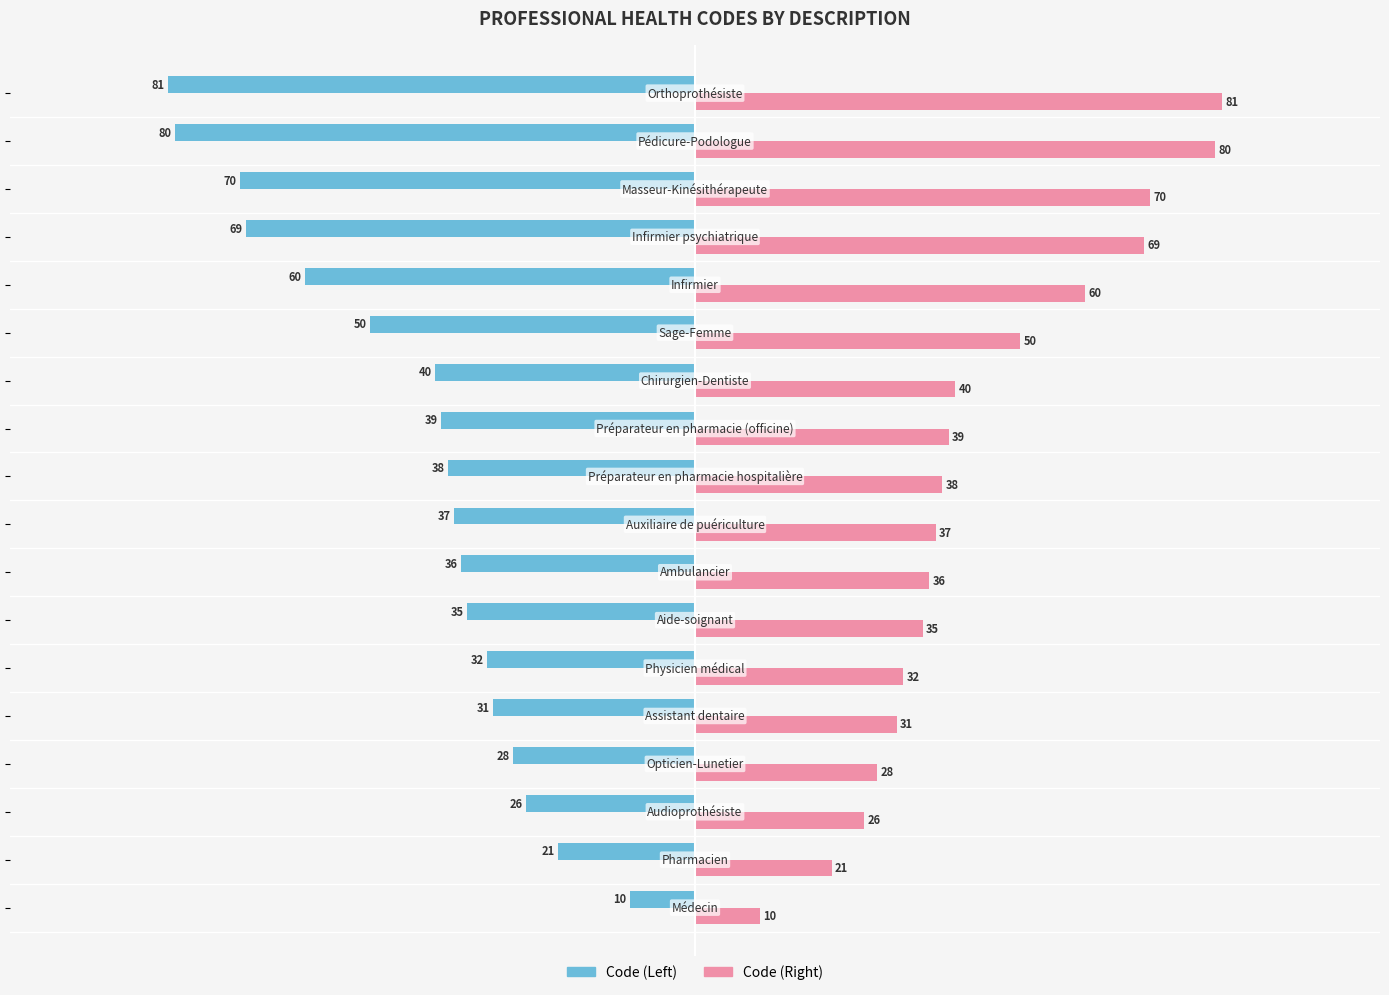

What is the highest value of the Code (Left) series?

-10